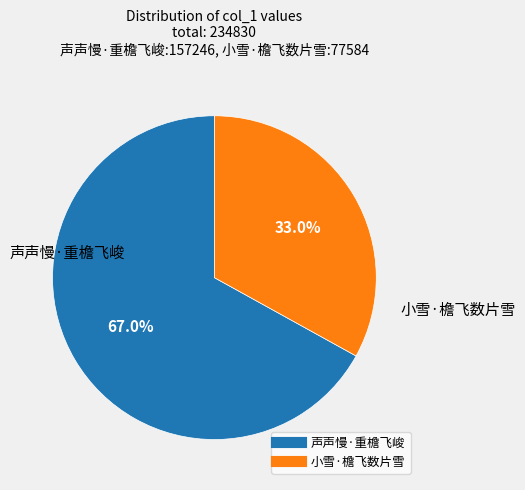

Combined, do 声声慢·重檐飞峻 and 小雪·檐飞数片雪 account for over 50%?

Yes